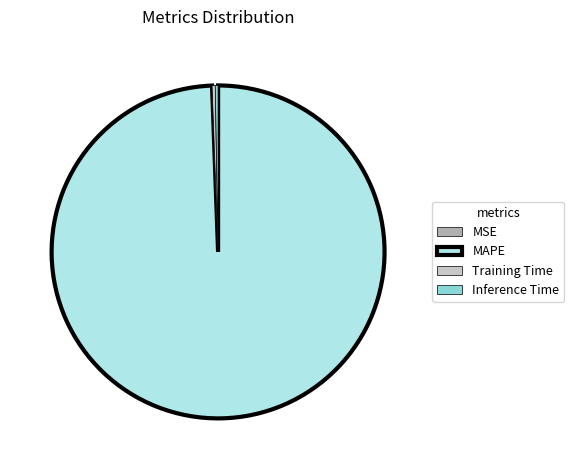

Which slice is the largest?

MAPE